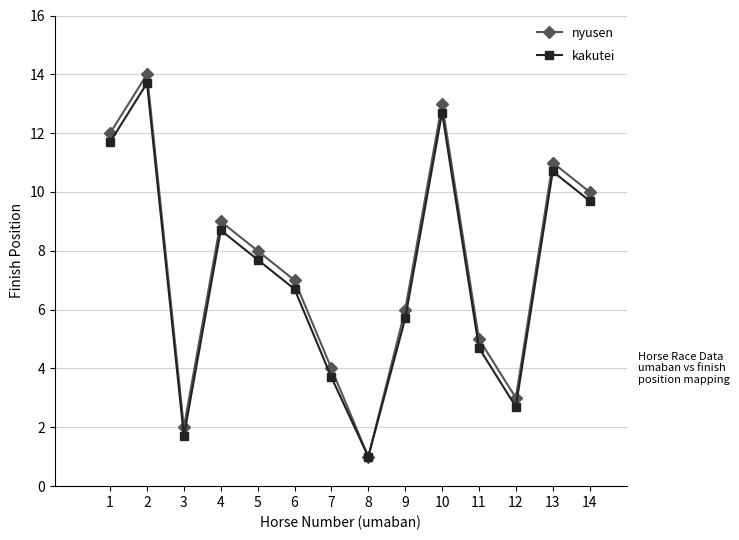

Where does the nyusen series first go above 8?

1